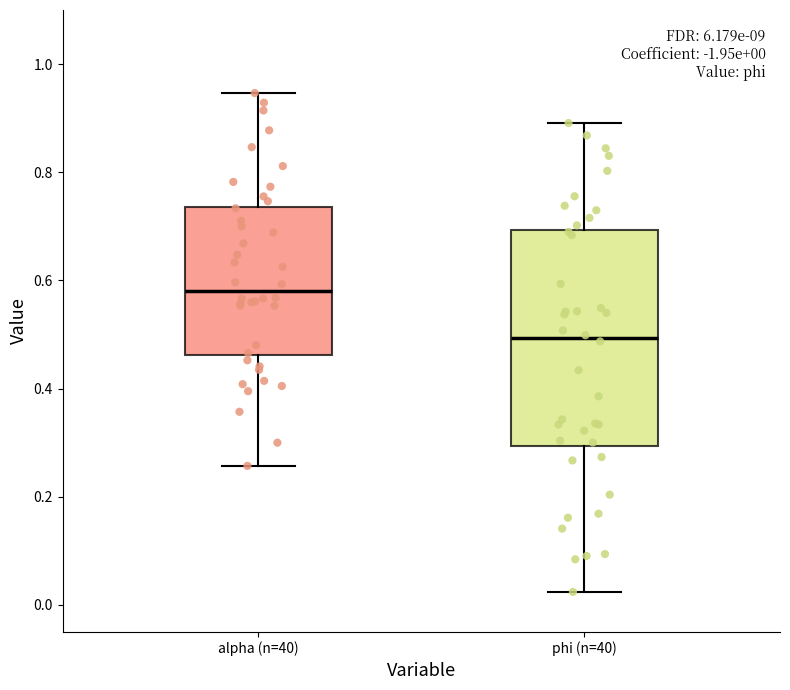

Which box is the tallest, from its lower edge to its upper edge?

phi (n=40)